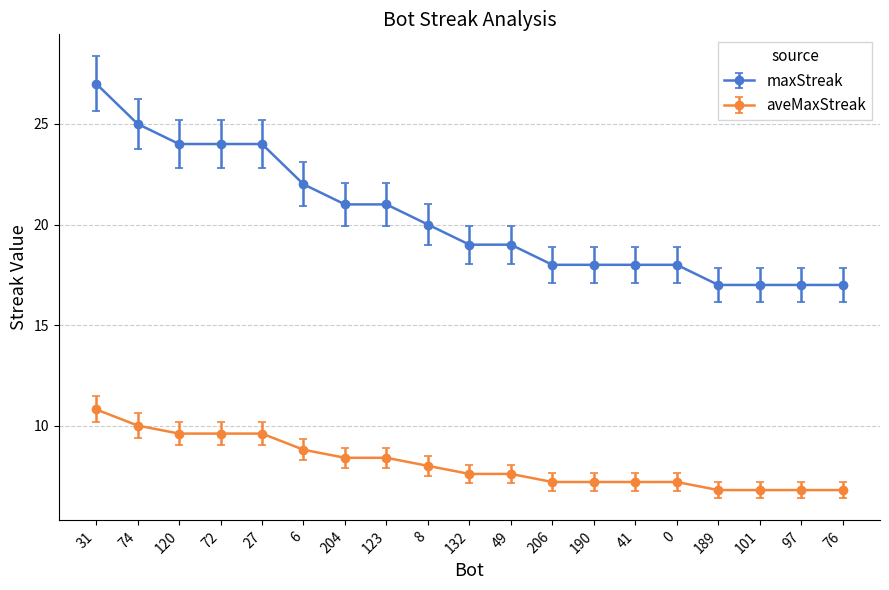

True or false: maxStreak and aveMaxStreak cross at least once.

False